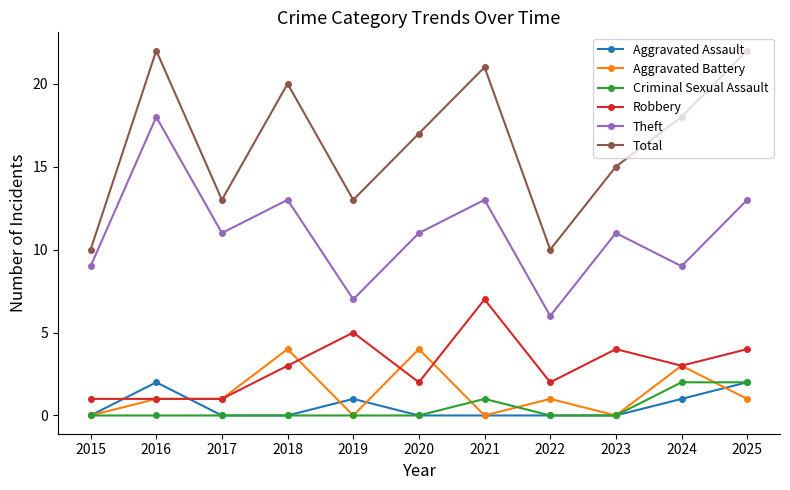

What is the sum of all Aggravated Battery values?

15